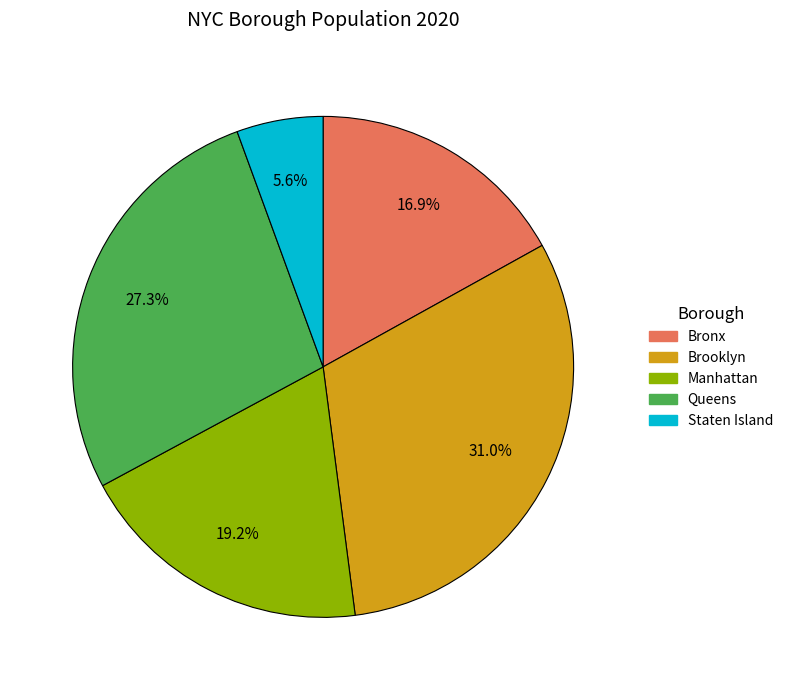

To the nearest percent, what portion does Brooklyn represent?

31%